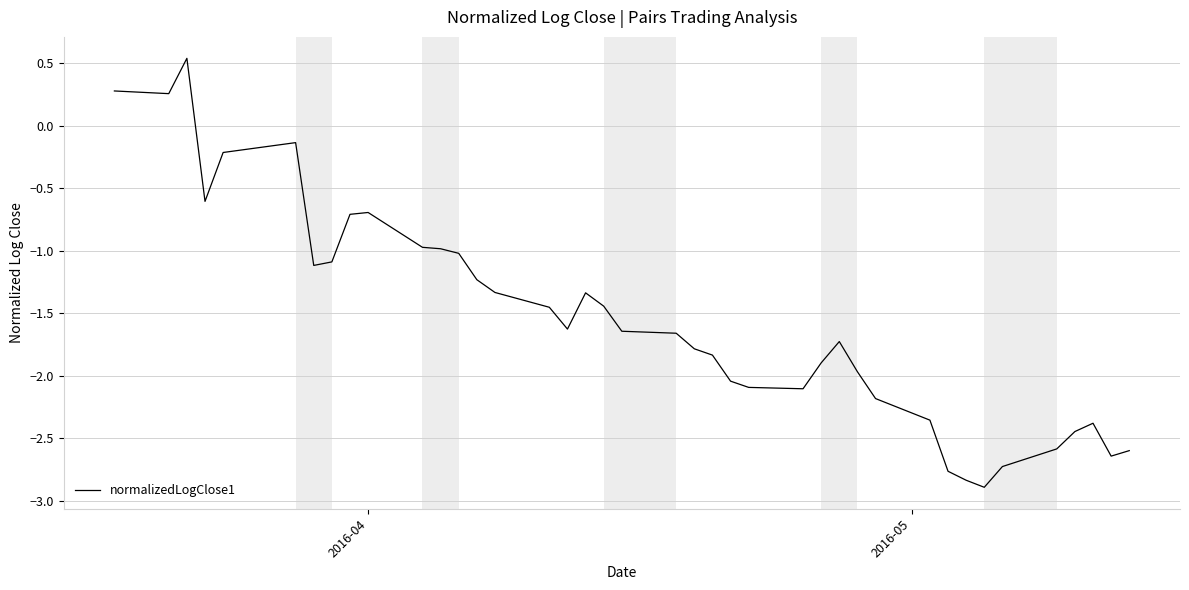

What is the difference between the maximum and minimum values?

3.4